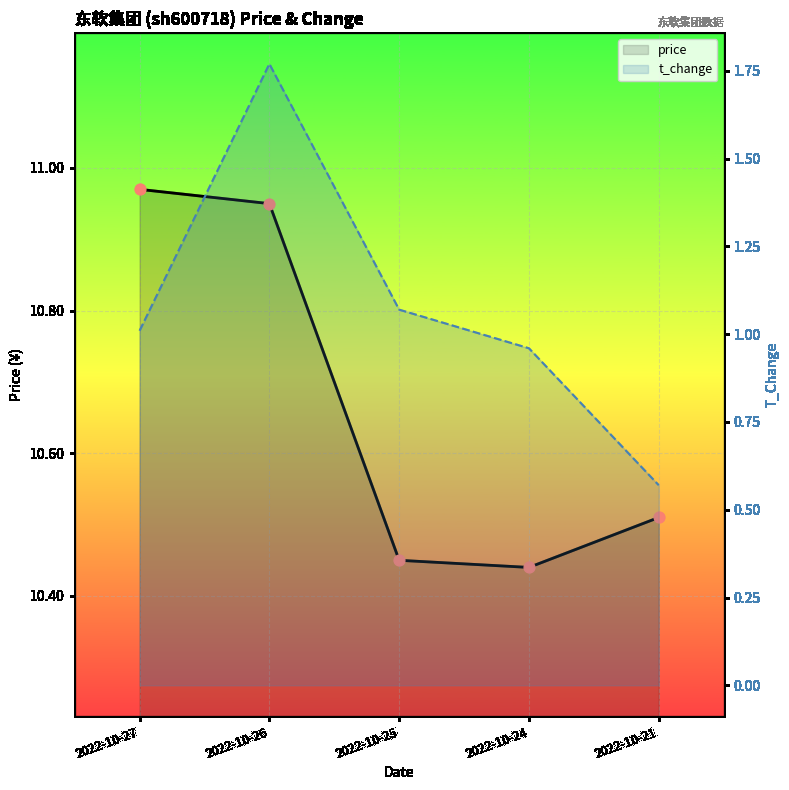

Which series has the widest spread of Y values?

t_change